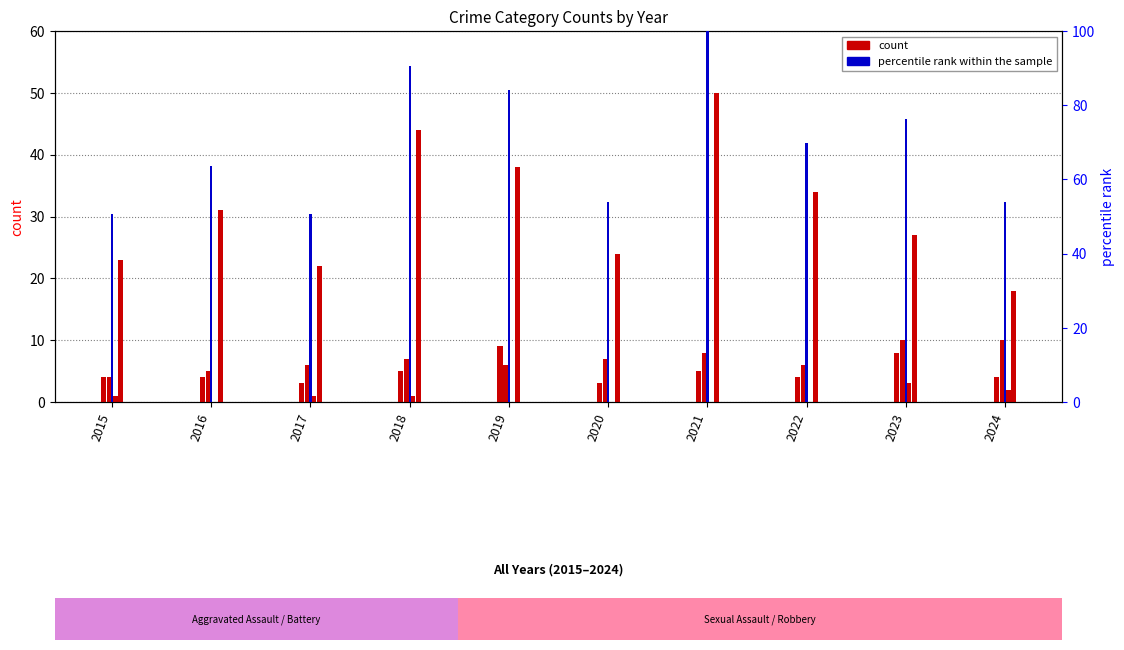

Which has a higher value, 2015 or 2020?

2015